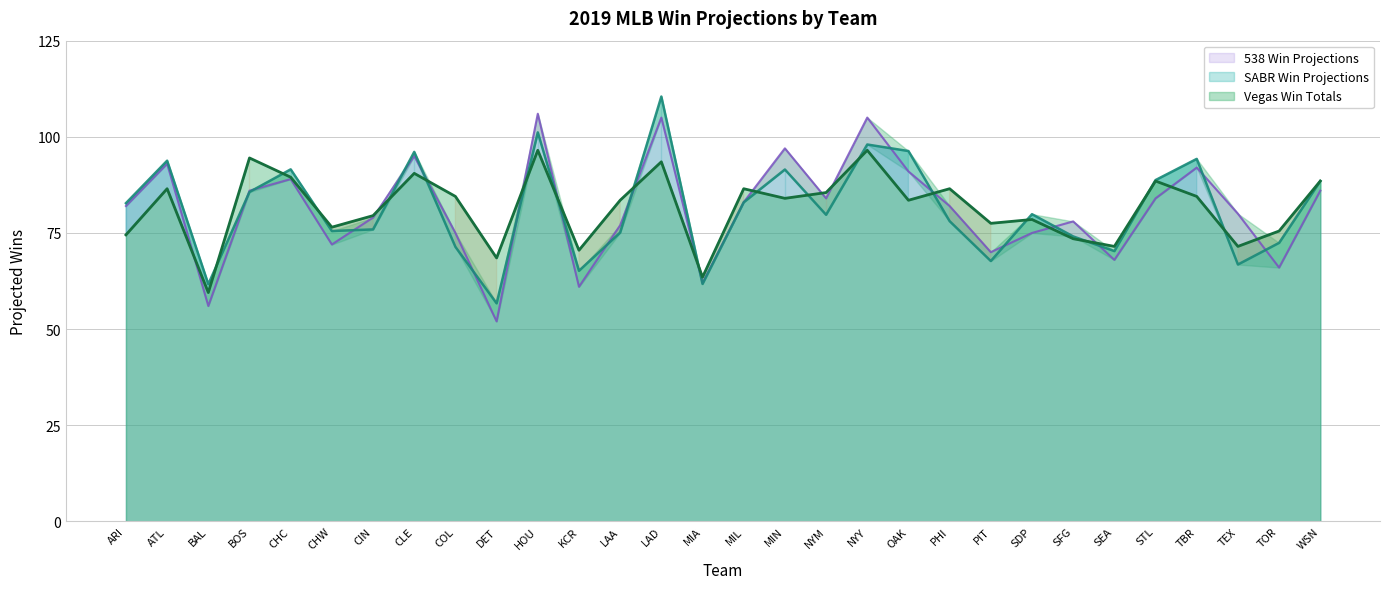

What is the total value across all series at ATL?

273.3